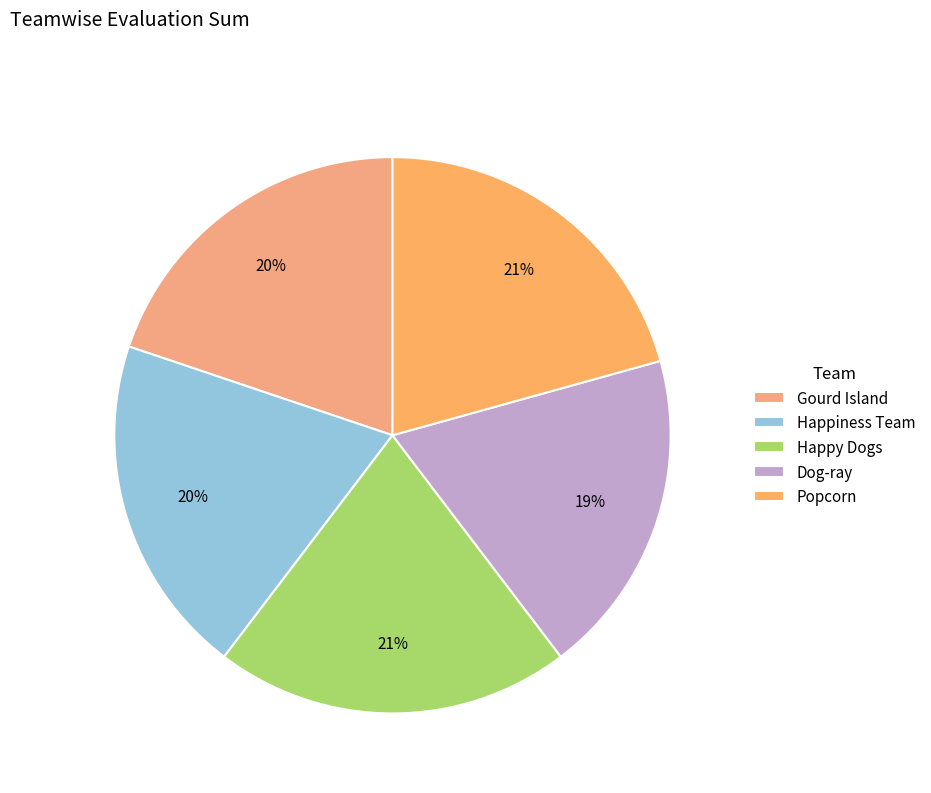

Does Dog-ray represent more than half of the total?

No